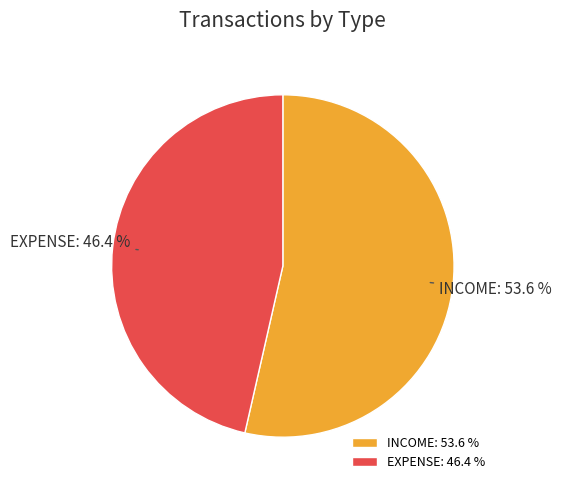

What percentage do INCOME and EXPENSE together represent?

100.0%